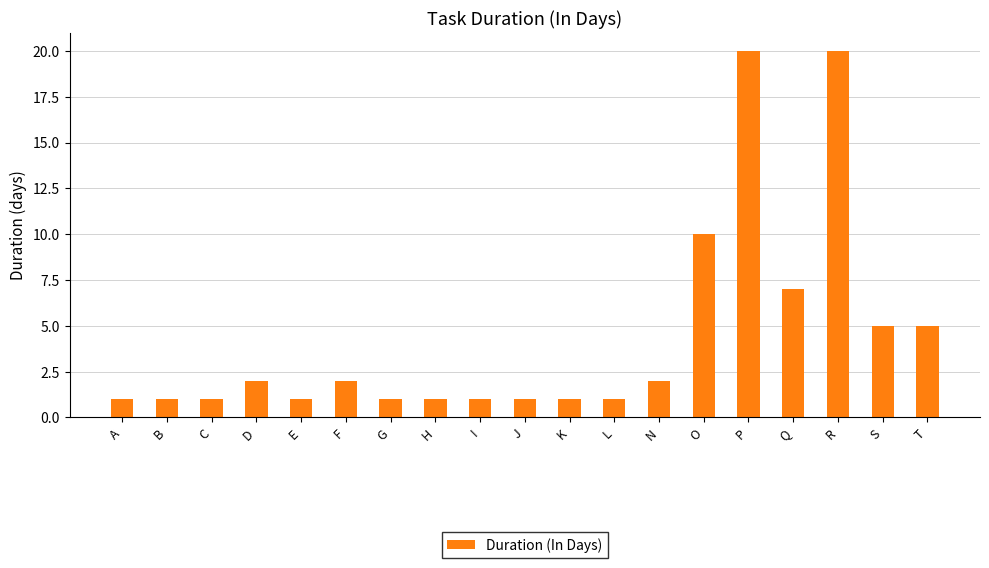

Reading left to right, what are all the values shown in this chart?

1	1	1	2	1	2	1	1	1	1	1	1	2	10	20	7	20	5	5